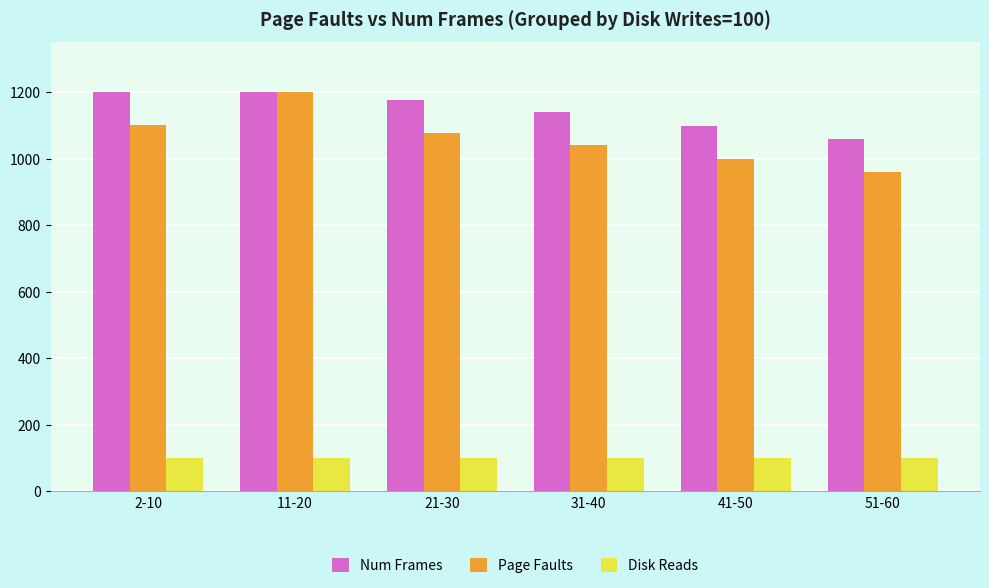

How many data points in Page Faults are less than 1076?

3